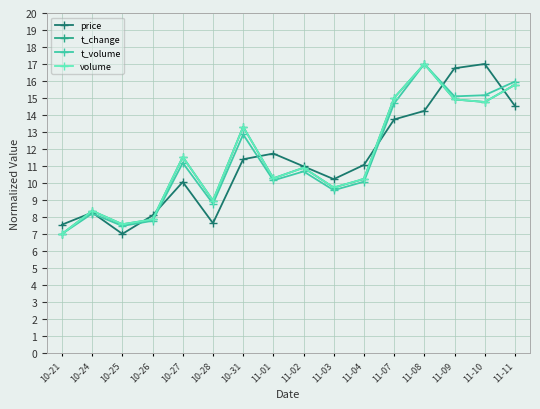

Where is price nearest to the value 12?

11-01